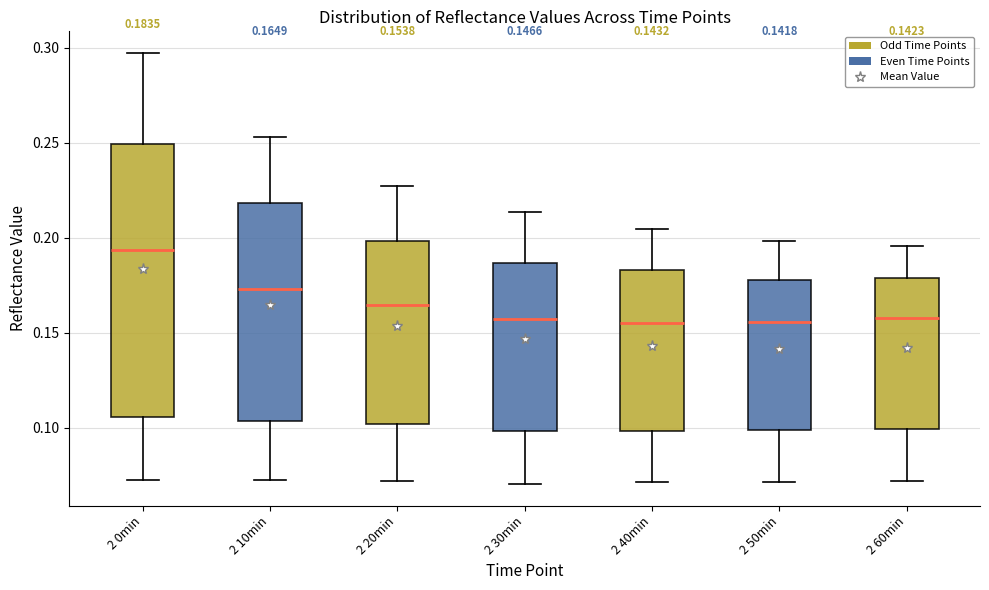

Which box has the highest median line?

2 0min